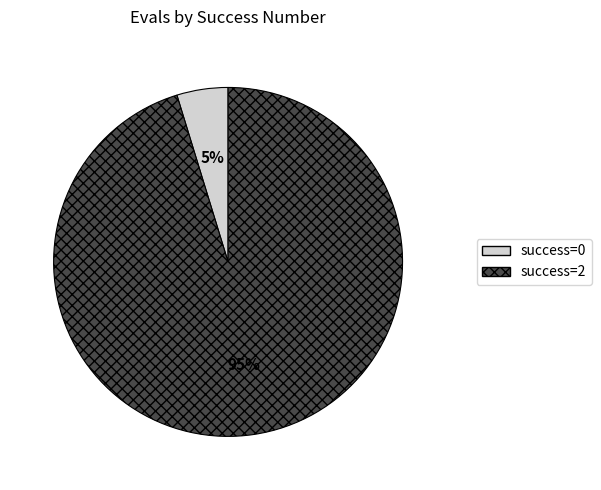

Does any single category account for the majority?

Yes